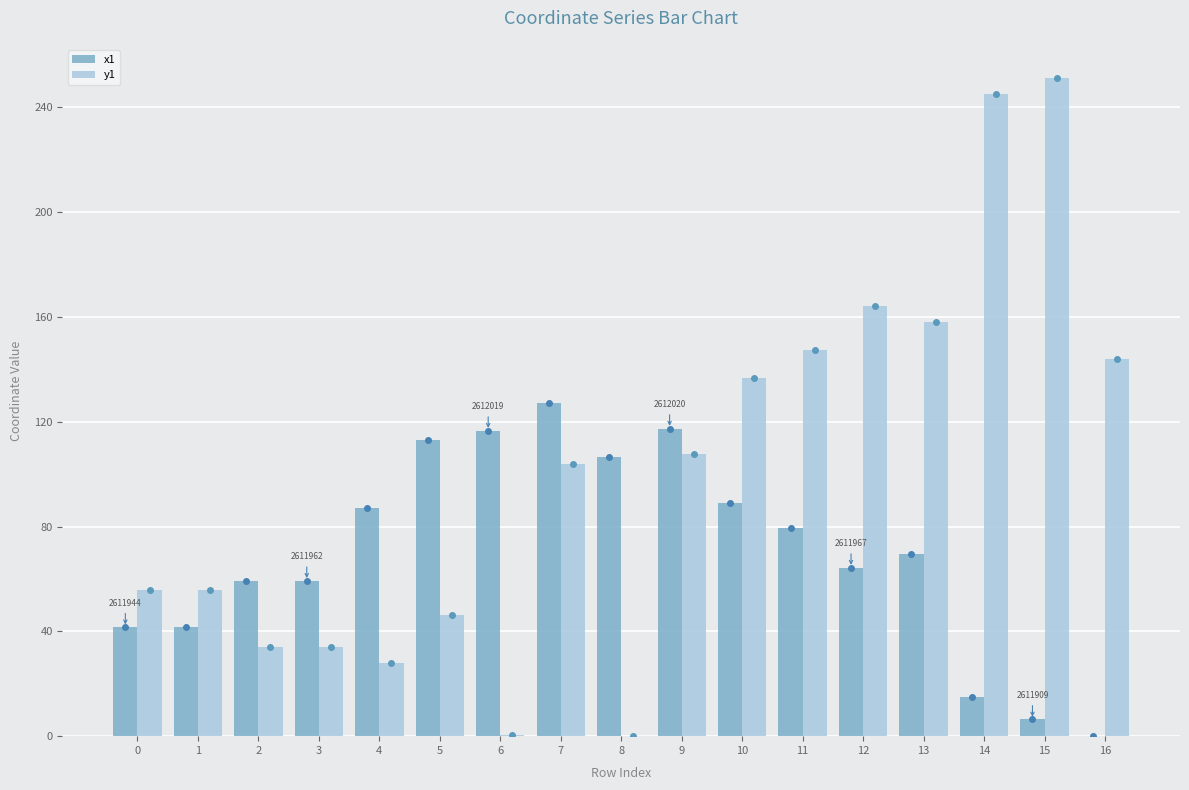

Which series has the largest total across all categories?

y1